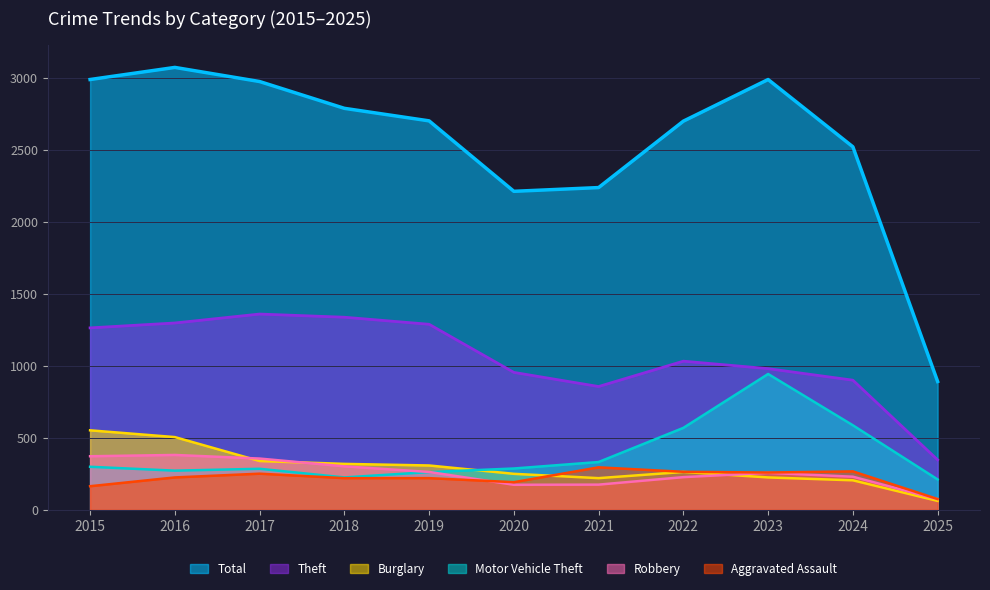

Between 2025 and 2019, which is larger?

2019